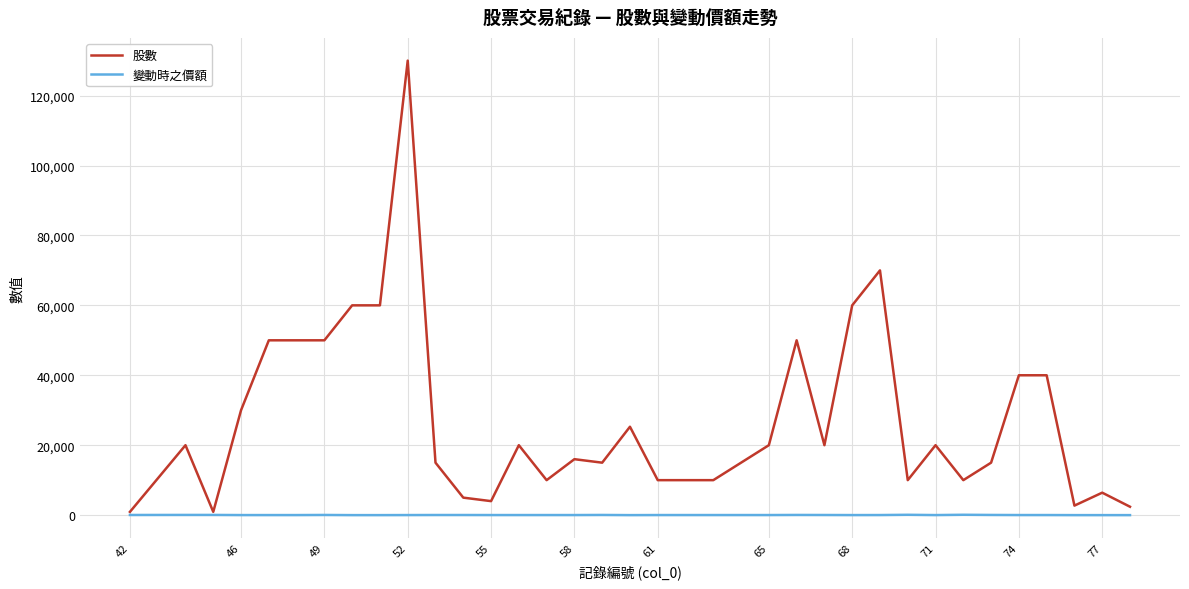

What is the maximum value shown in the chart?

130000.0